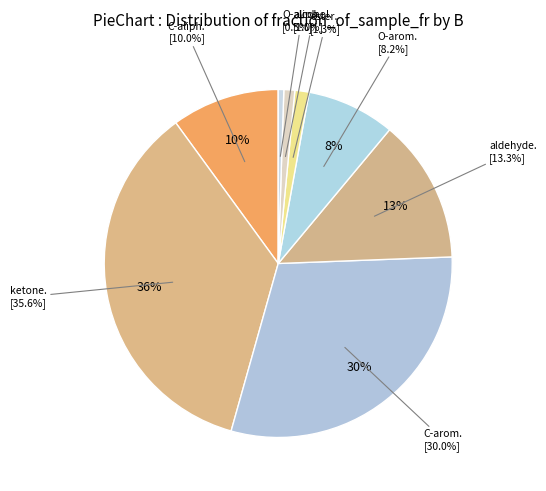

Is it true that ester is 11% of the pie?

False